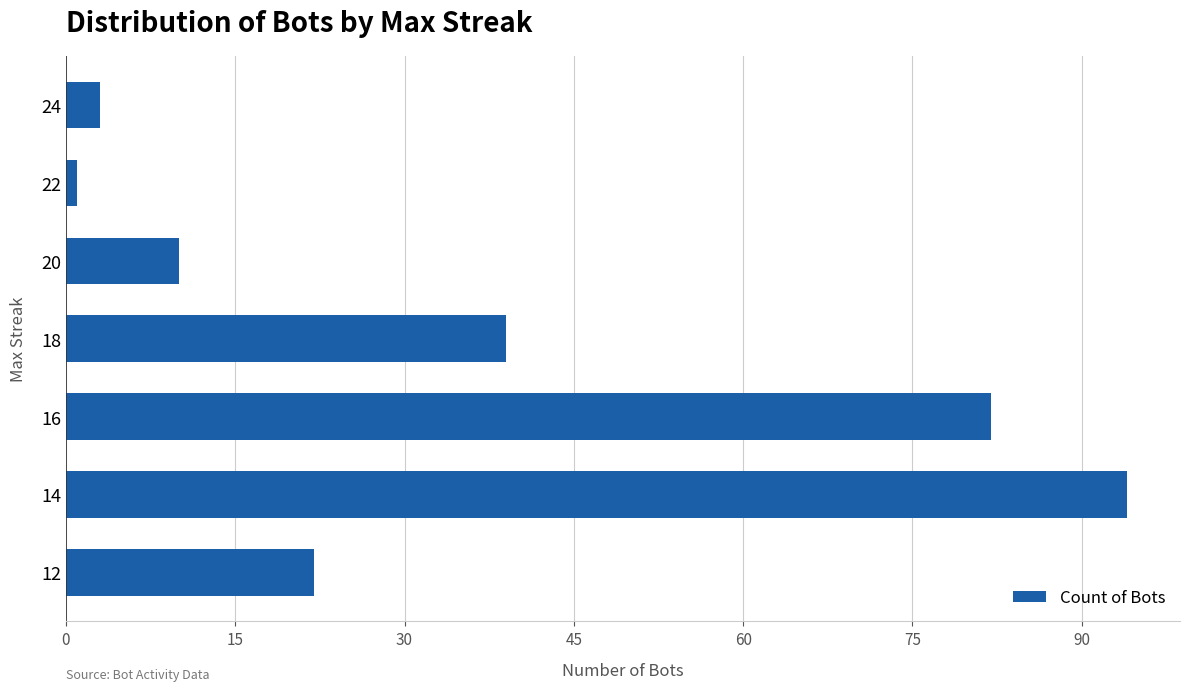

What is the smallest value displayed?

1